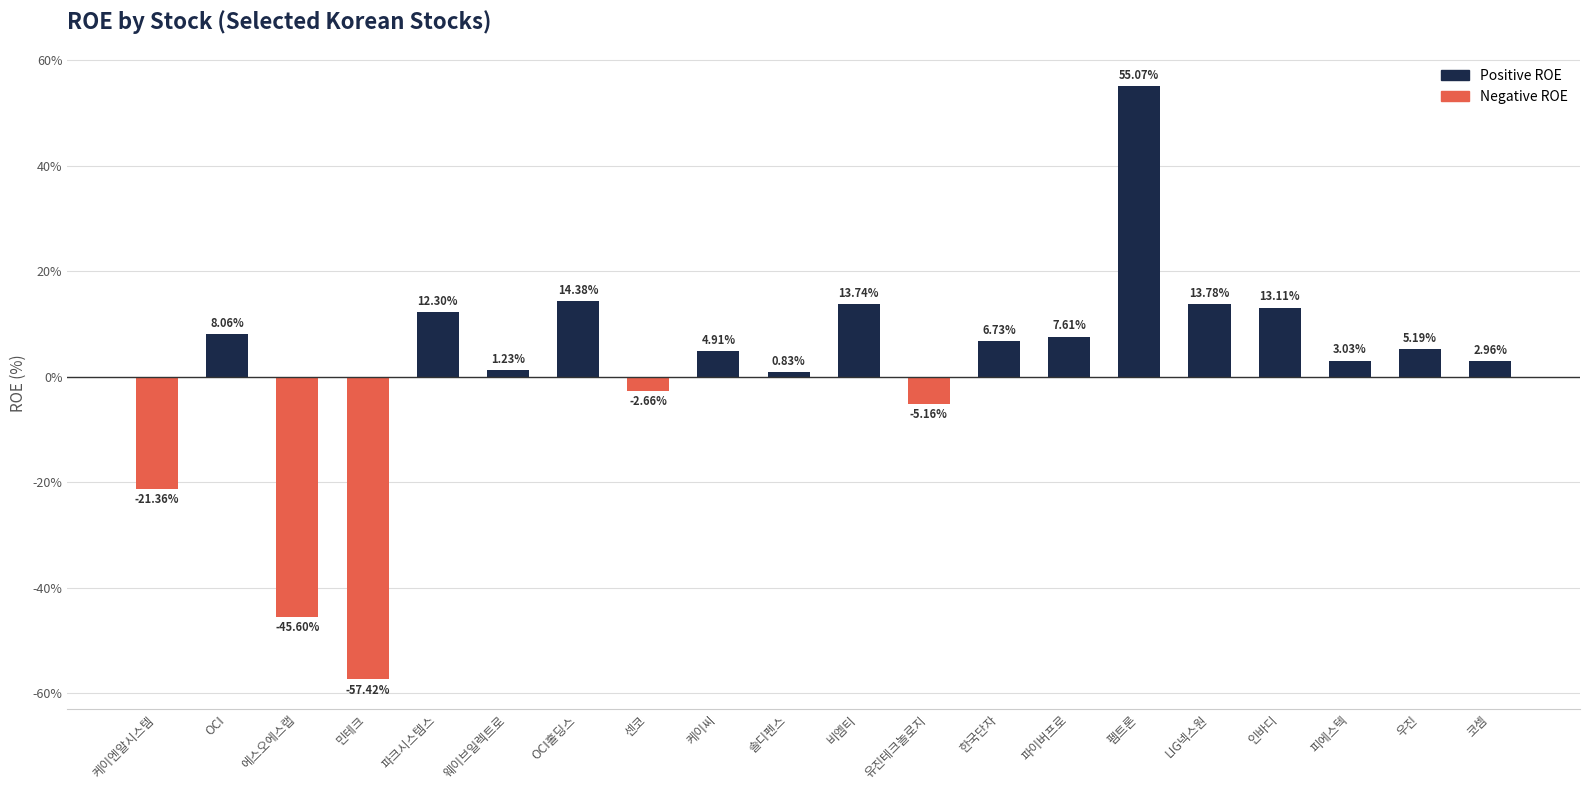

The value at OCI is 8.1. True or false?

True